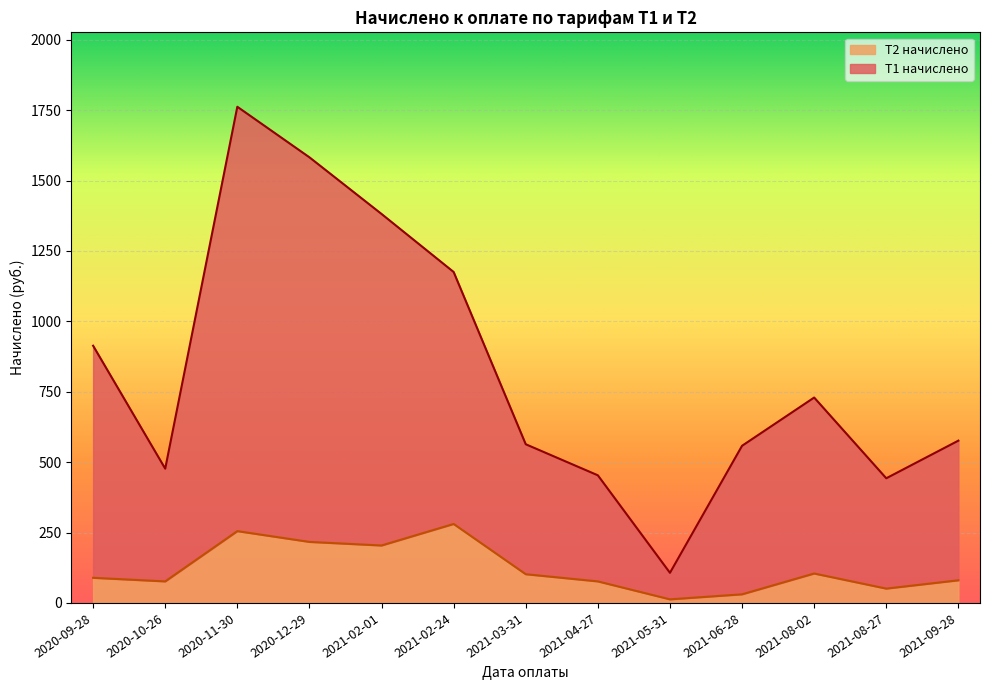

Is it true that Т2 начислено equals 104.5 at 2021-08-02?

True